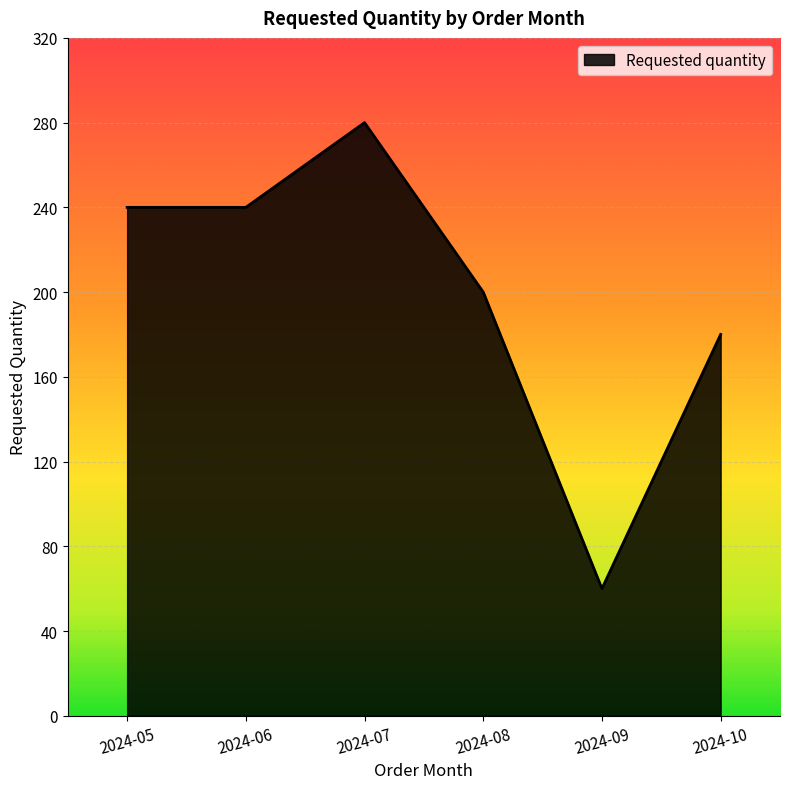

Is it true that the value at 2024-10 is 180?

True